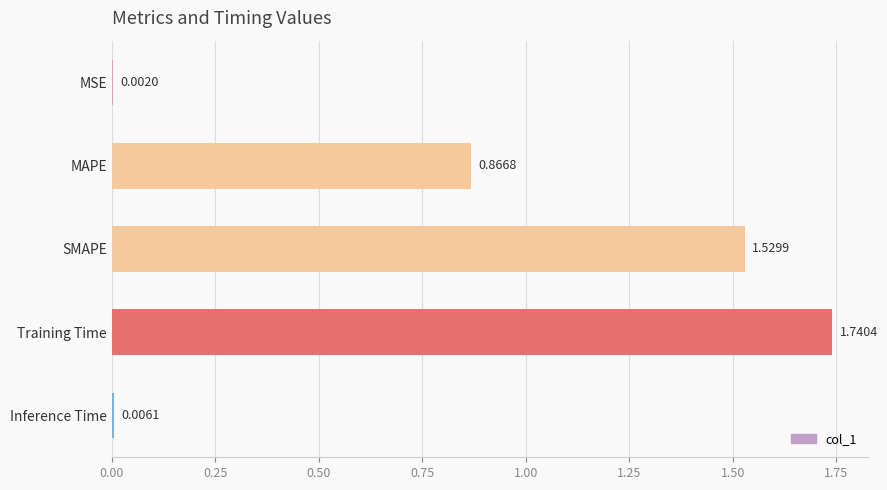

At which label is the value closest to 0?

MSE